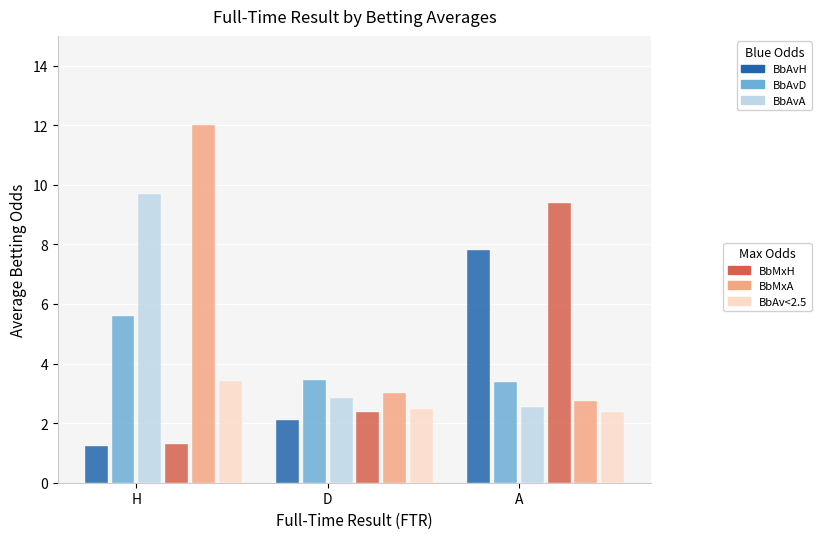

At which category is the sum across all series the highest?

H